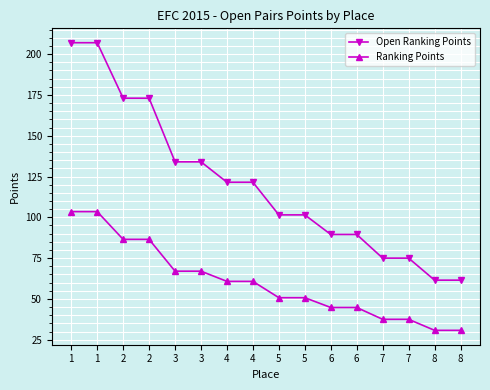

True or false: Open Ranking Points and Ranking Points intersect in this chart.

False